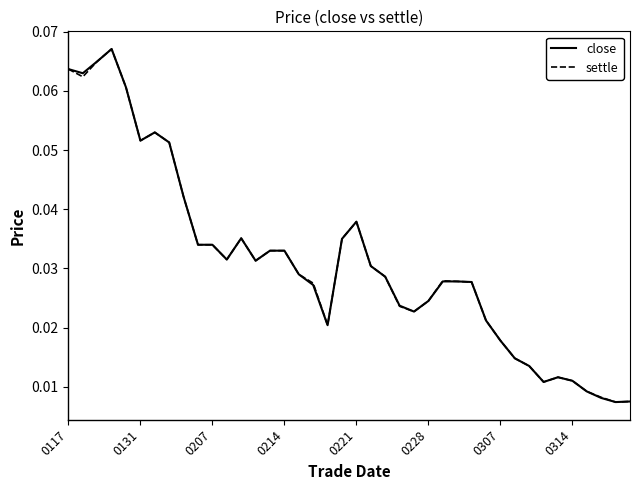

True or false: settle and close intersect in this chart.

False